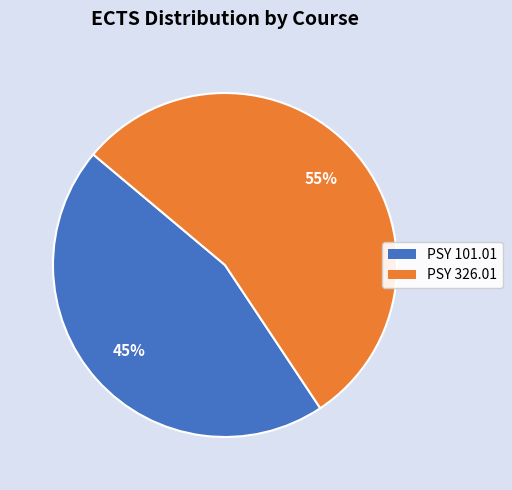

What is the ratio of the value at PSY 326.01 to the value at PSY 101.01?

1.2